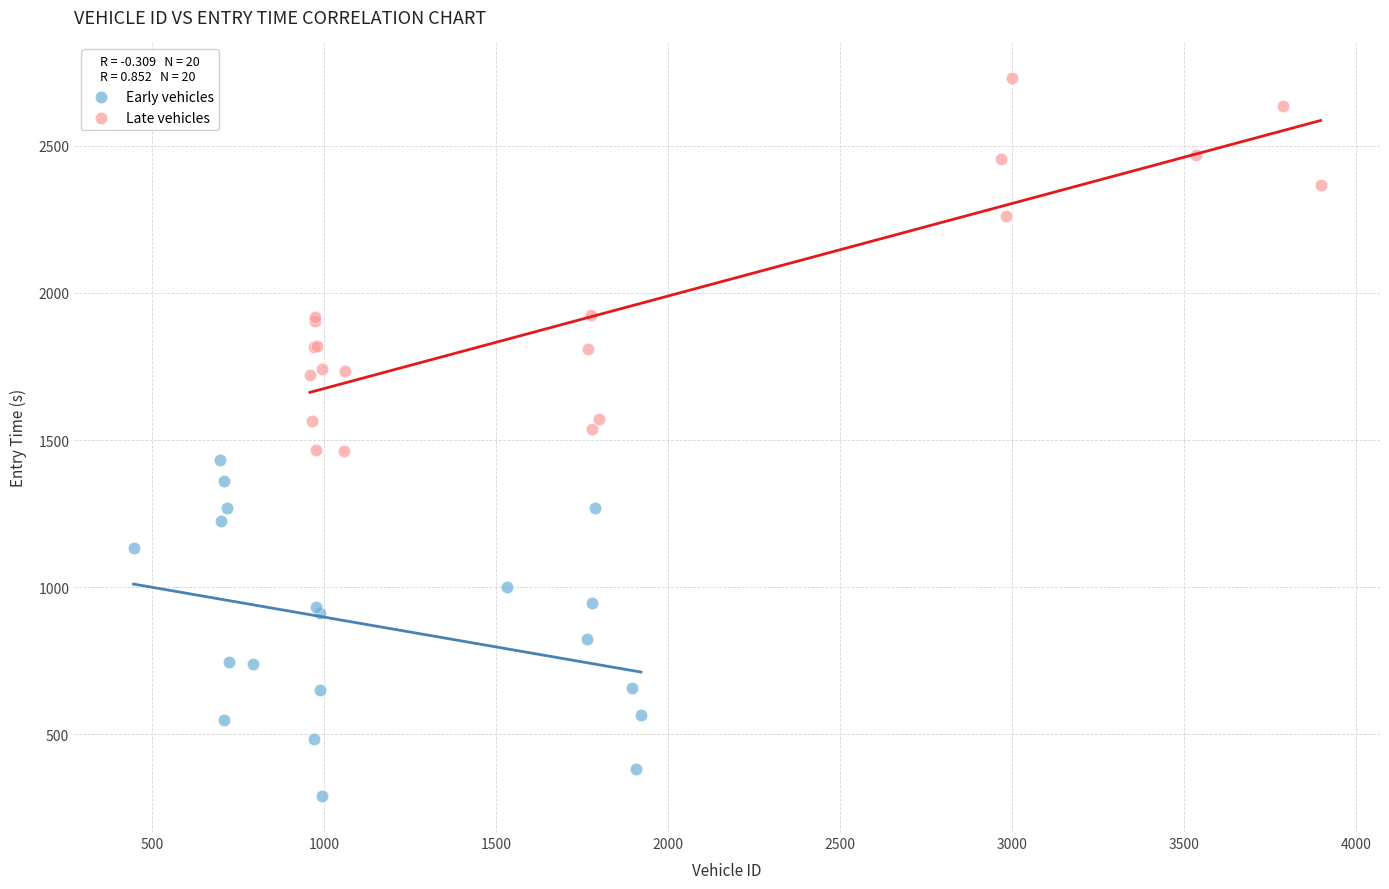

Which series contains the lowest Y value?

Early vehicles